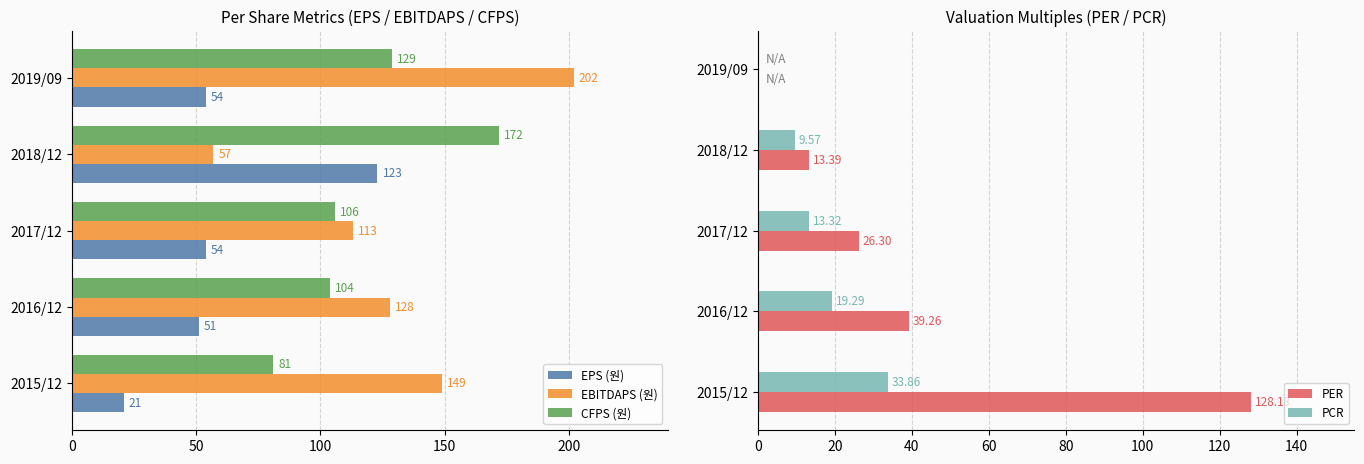

Is it true that EBITDAPS (원) equals 96.2 at 2018/12?

False